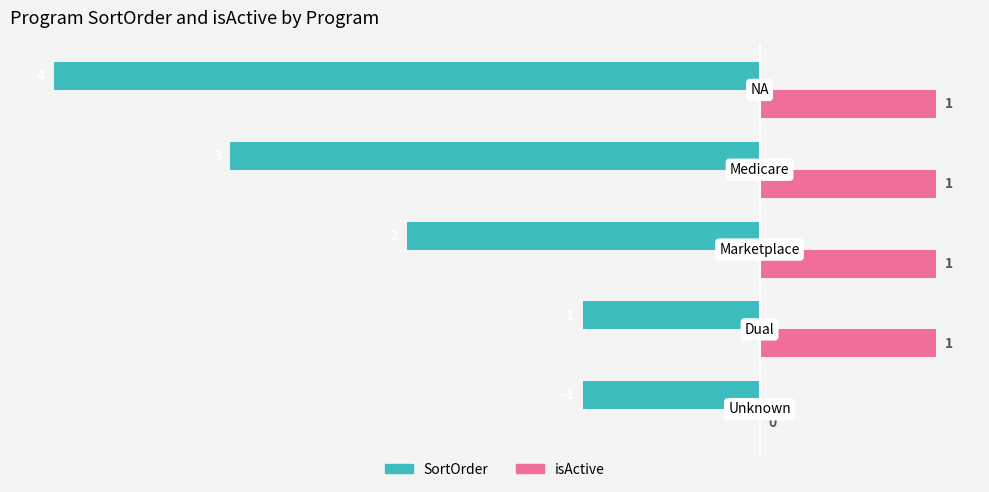

How many isActive values are between 1 and 2?

4